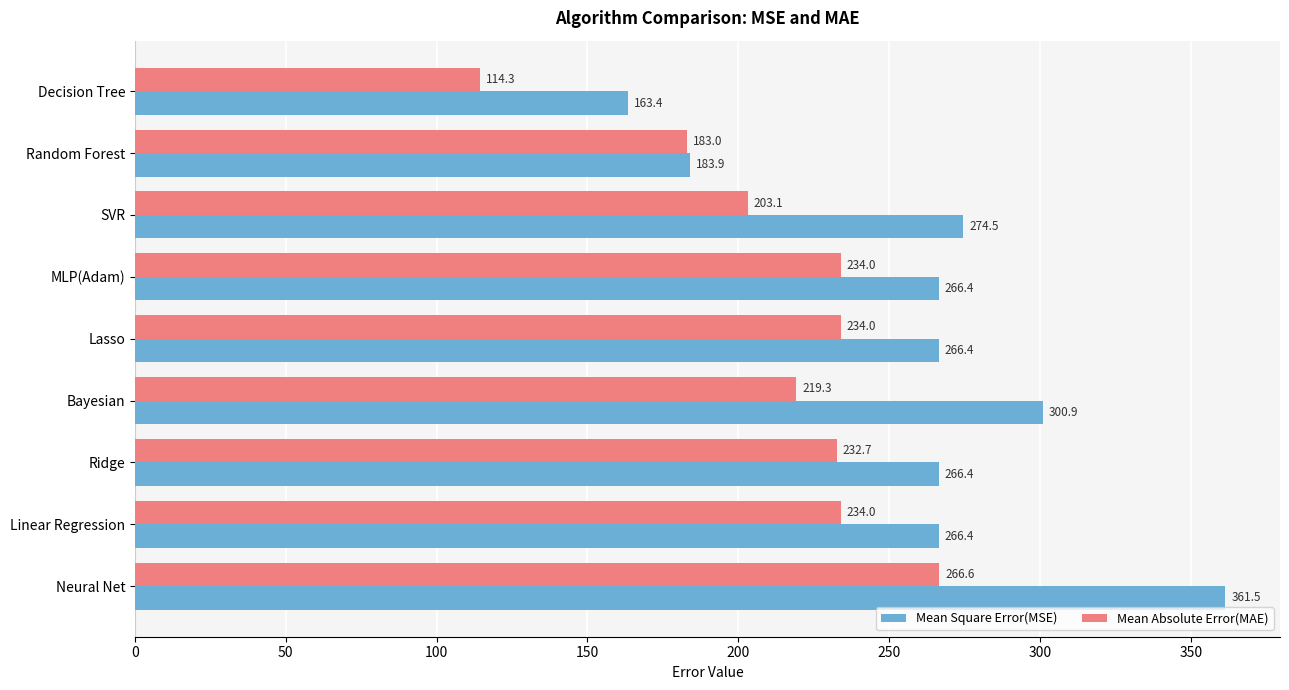

Which series has the widest spread of values?

Mean Square Error(MSE)